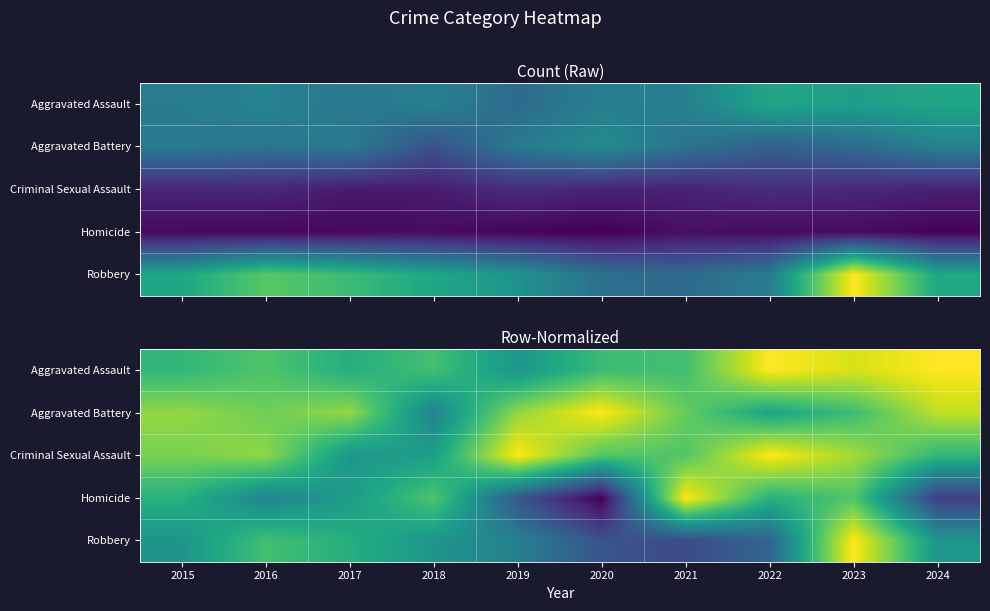

Which category has the lowest value in the Homicide series?

2020